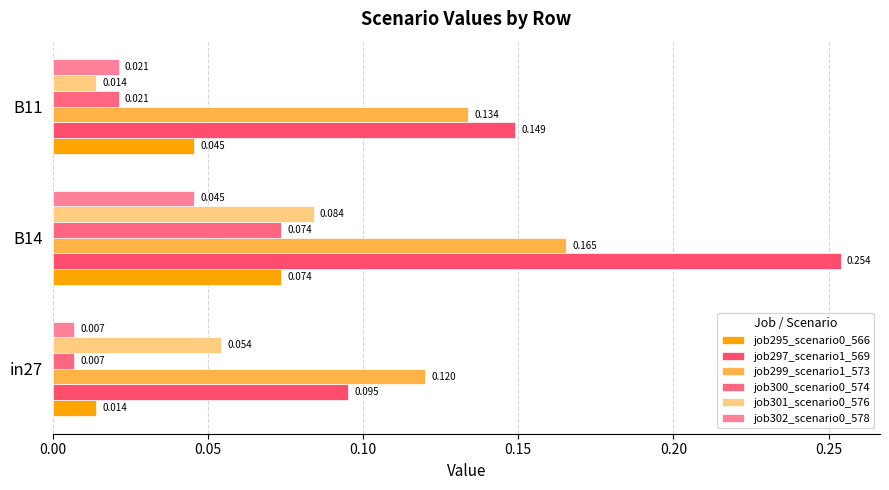

How many series are shown in this chart?

6